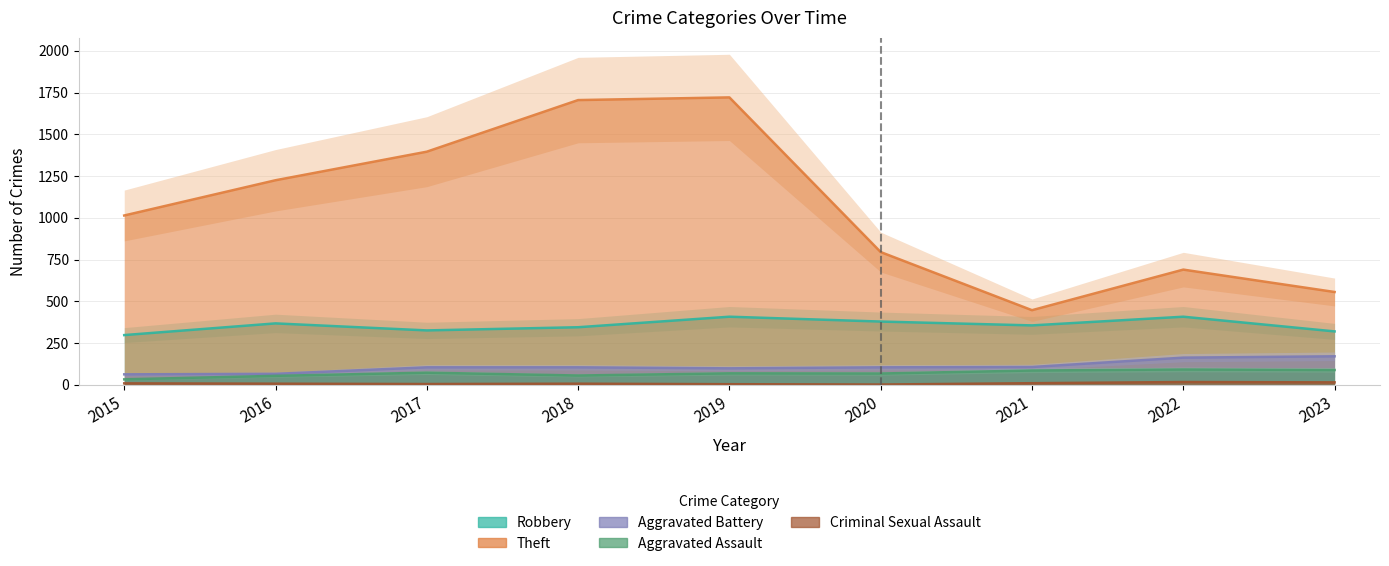

Reading left to right, extract all data points from this chart.

Robbery: 2015=298	2016=368	2017=326	2018=345	2019=408	2020=379	2021=356	2022=408	2023=320
Theft: 2015=1014	2016=1225	2017=1396	2018=1705	2019=1721	2020=795	2021=447	2022=690	2023=556
Aggravated Battery: 2015=63	2016=66	2017=105	2018=105	2019=99	2020=105	2021=107	2022=163	2023=171
Aggravated Assault: 2015=33	2016=54	2017=73	2018=56	2019=69	2020=68	2021=86	2022=92	2023=89
Criminal Sexual Assault: 2015=9	2016=7	2017=5	2018=7	2019=4	2020=2	2021=10	2022=17	2023=15